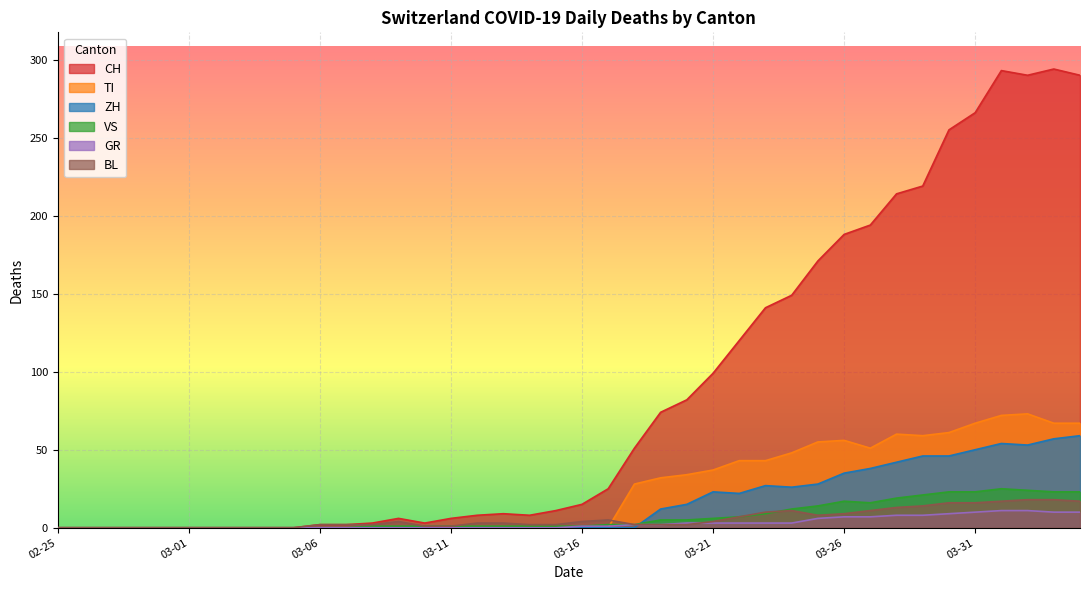

What is the maximum value for TI?

73